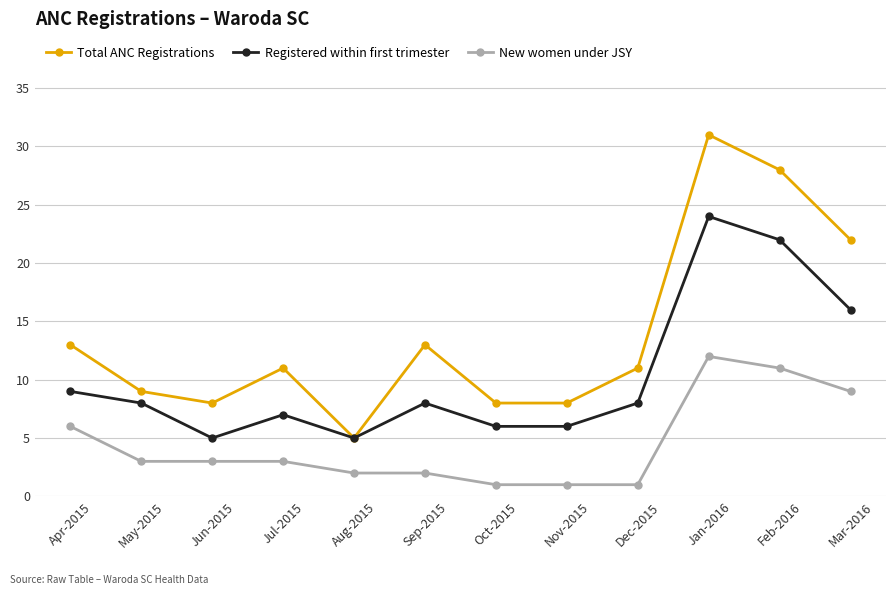

True or false: Total ANC Registrations and New women under JSY cross at least once.

False